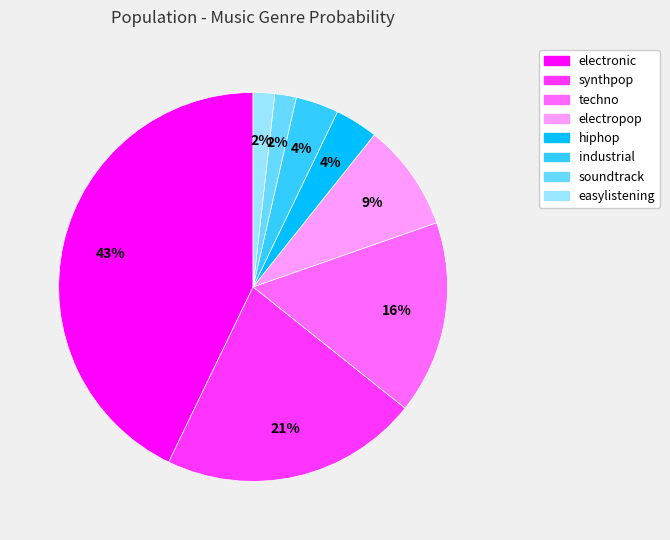

To the nearest percent, what percentage of the pie is techno?

16%